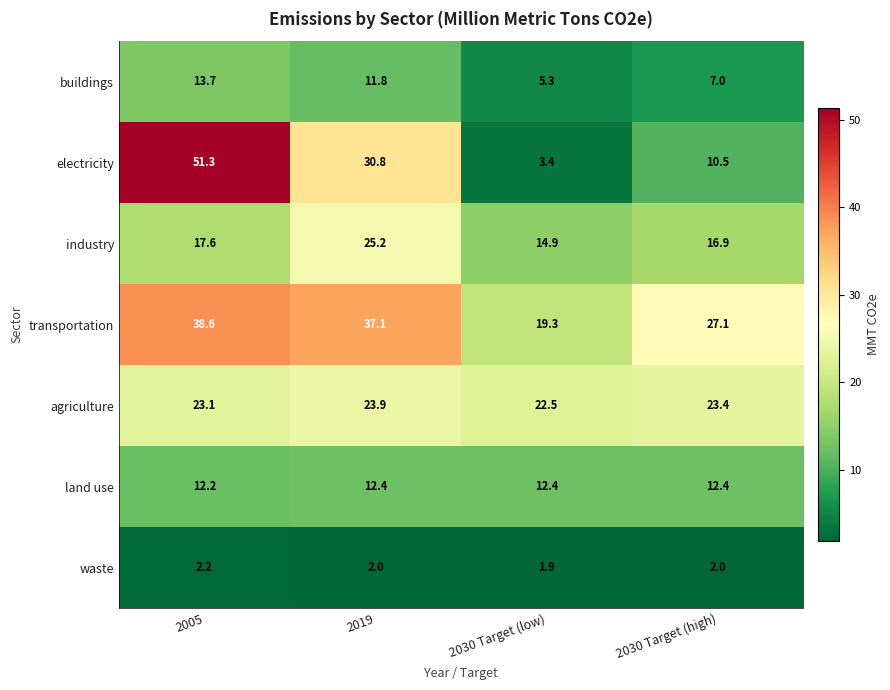

Is it true that buildings equals 7.8 at 2005?

False